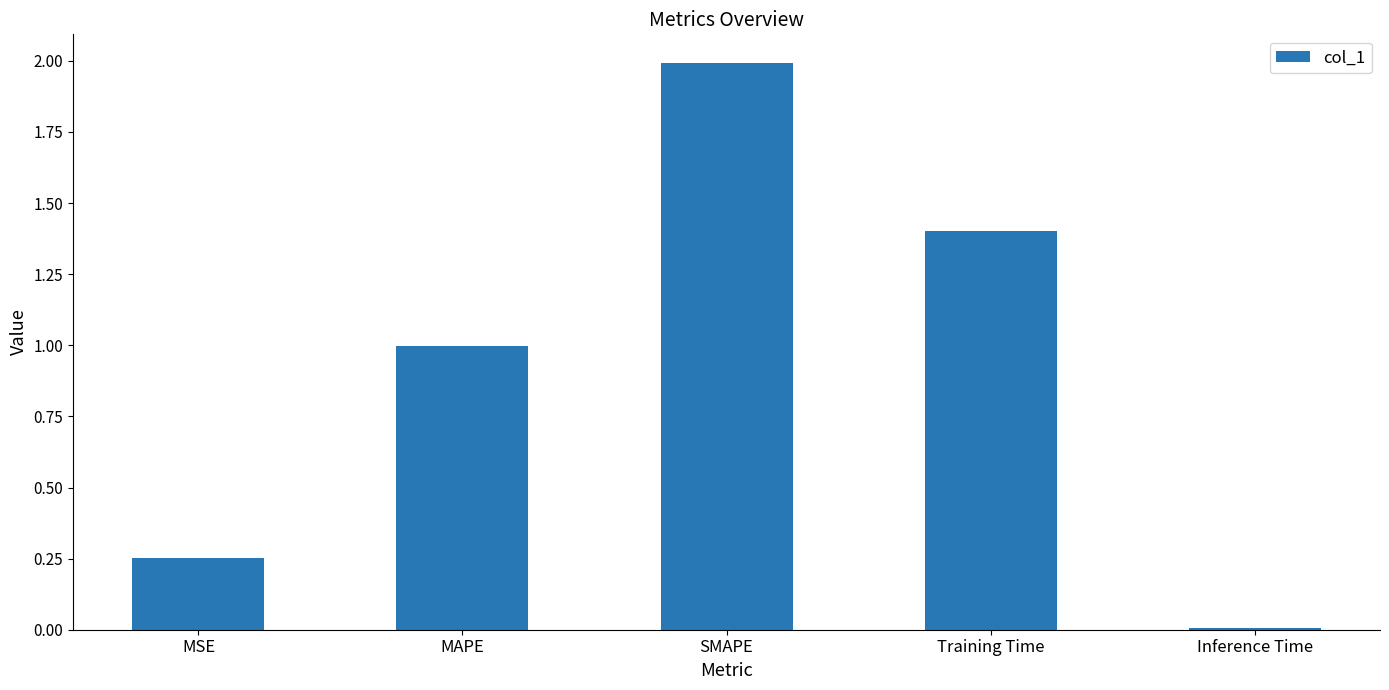

List the labels in order of value, largest first.

SMAPE, Training Time, MAPE, MSE, Inference Time